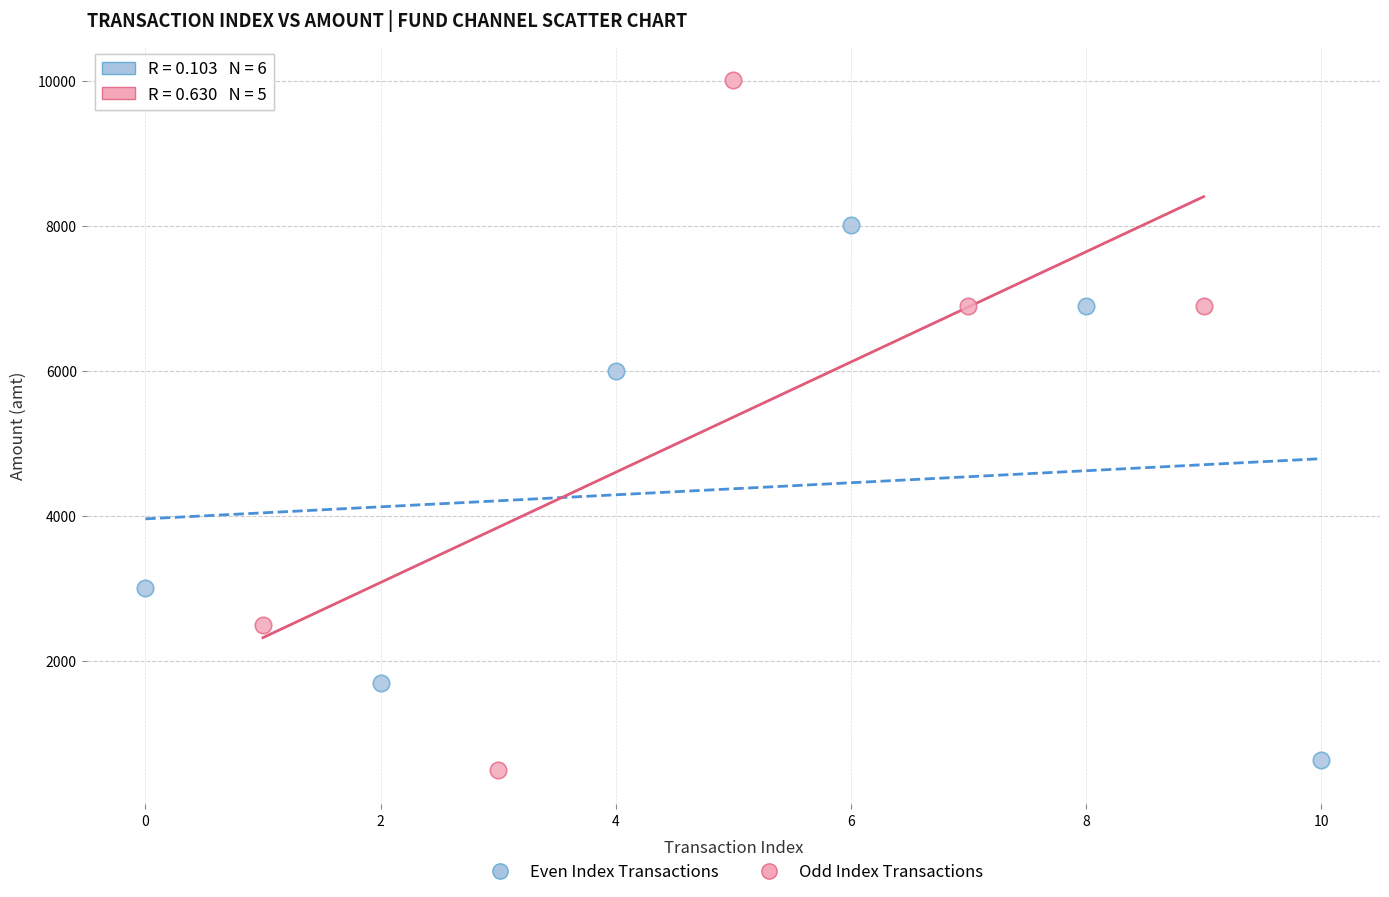

What are all the series names shown in the legend?

Even Index Transactions, Odd Index Transactions